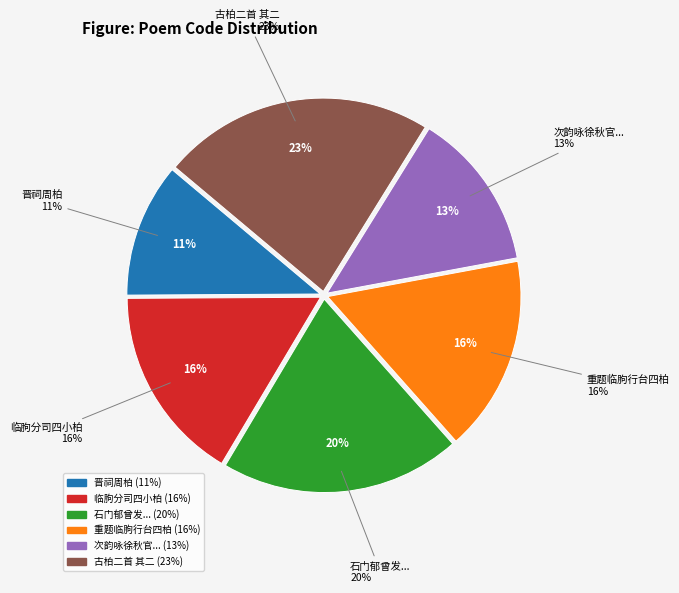

To the nearest percent, what is the average slice percentage?

17%